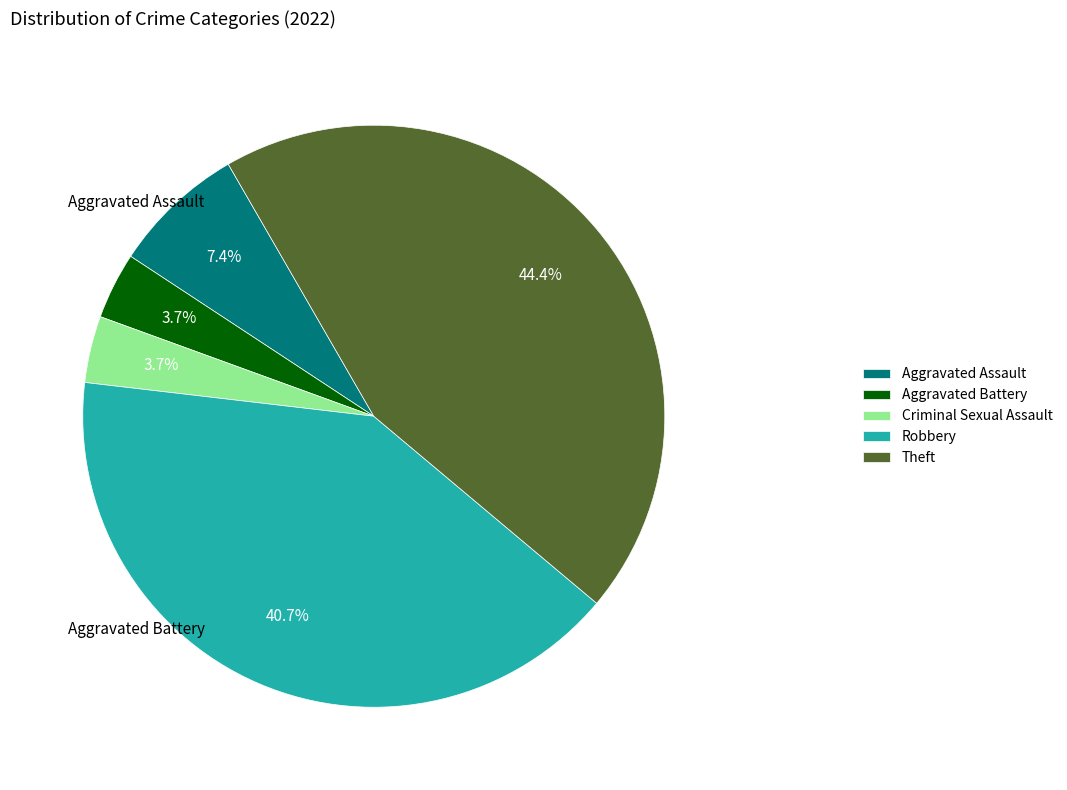

Which category has the biggest portion of the pie?

Theft